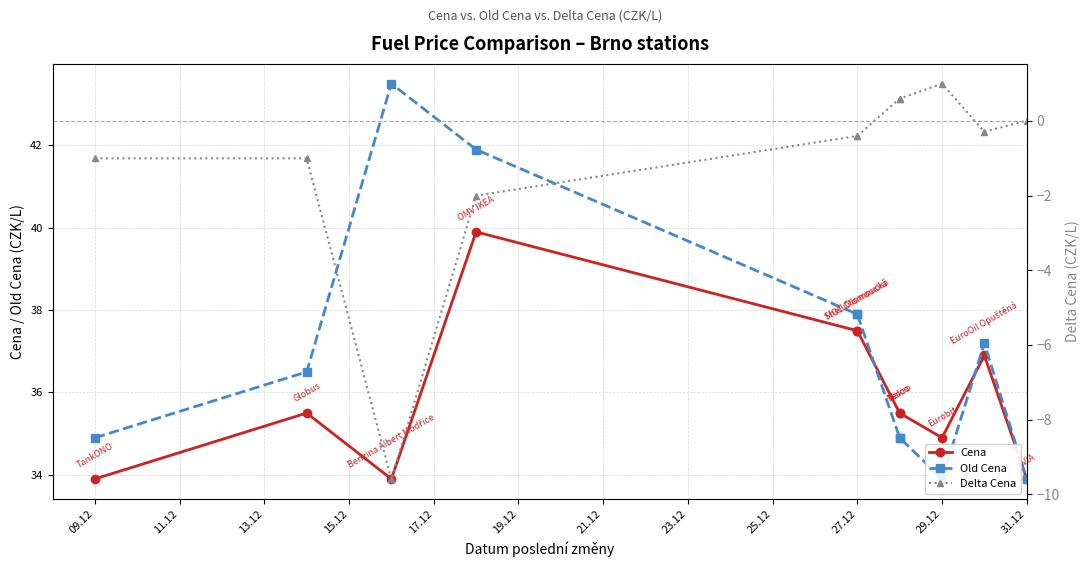

True or false: Delta Cena and Old Cena intersect in this chart.

False